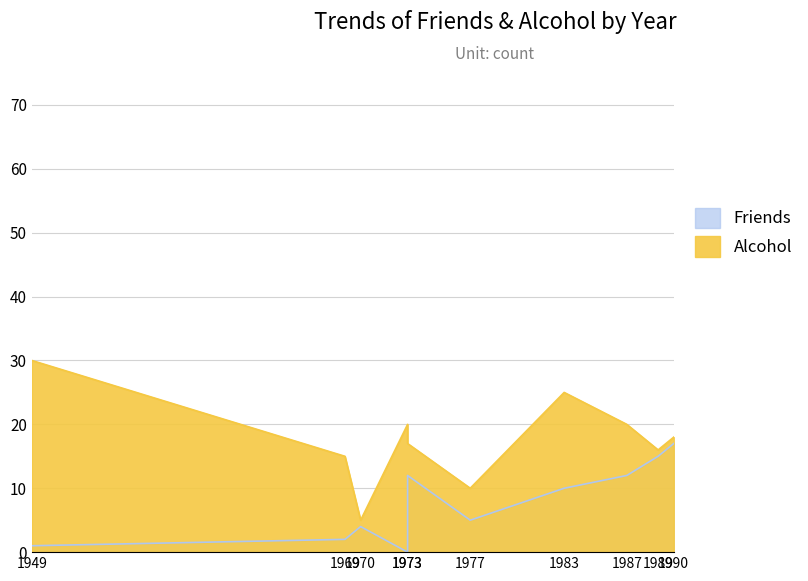

True or false: Friends and Alcohol intersect in this chart.

False